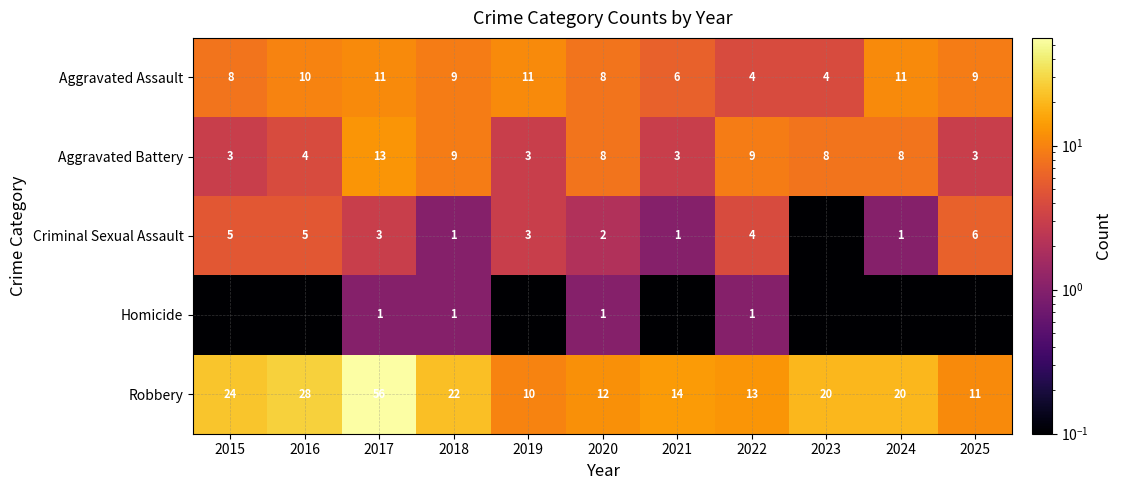

What is the difference between the maximum and second lowest values in the Aggravated Assault series?

7.0